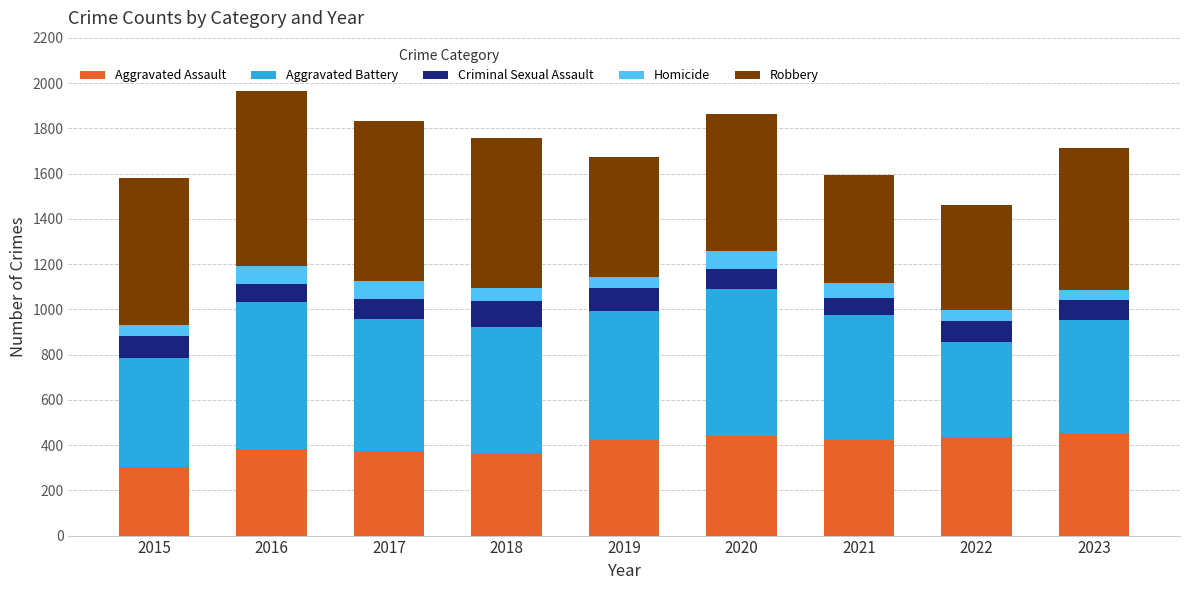

What is the highest value of the Aggravated Assault series?

452